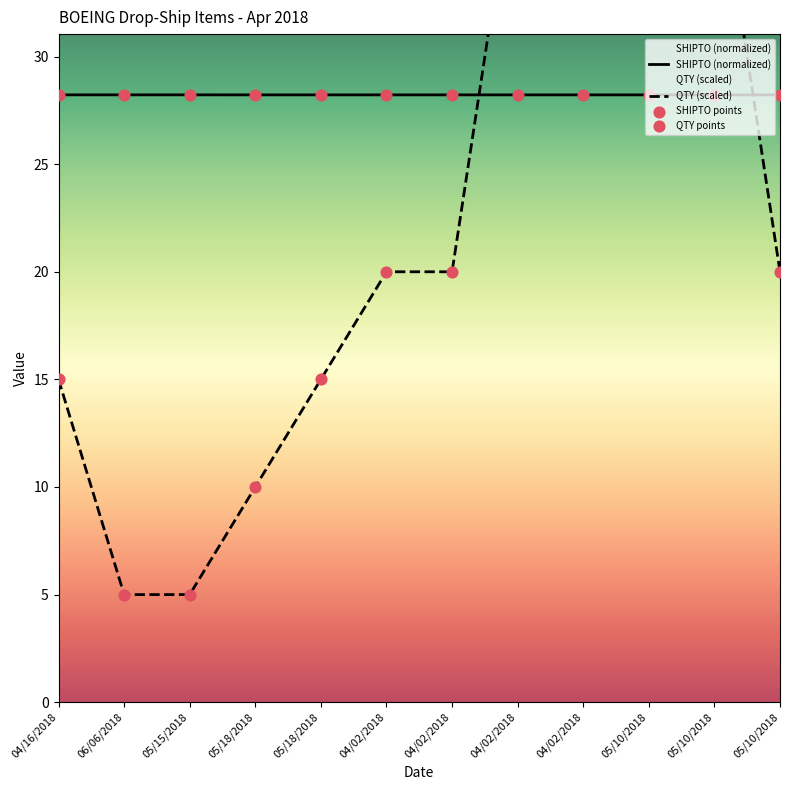

Which series contains the highest Y value?

QTY